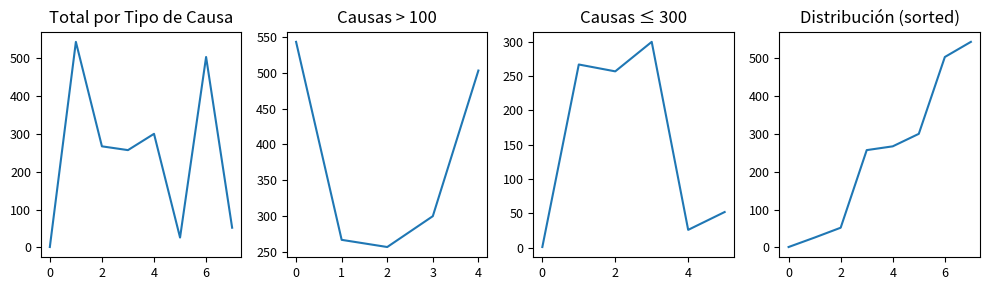

Does the chart display data point markers on the line(s)?

No